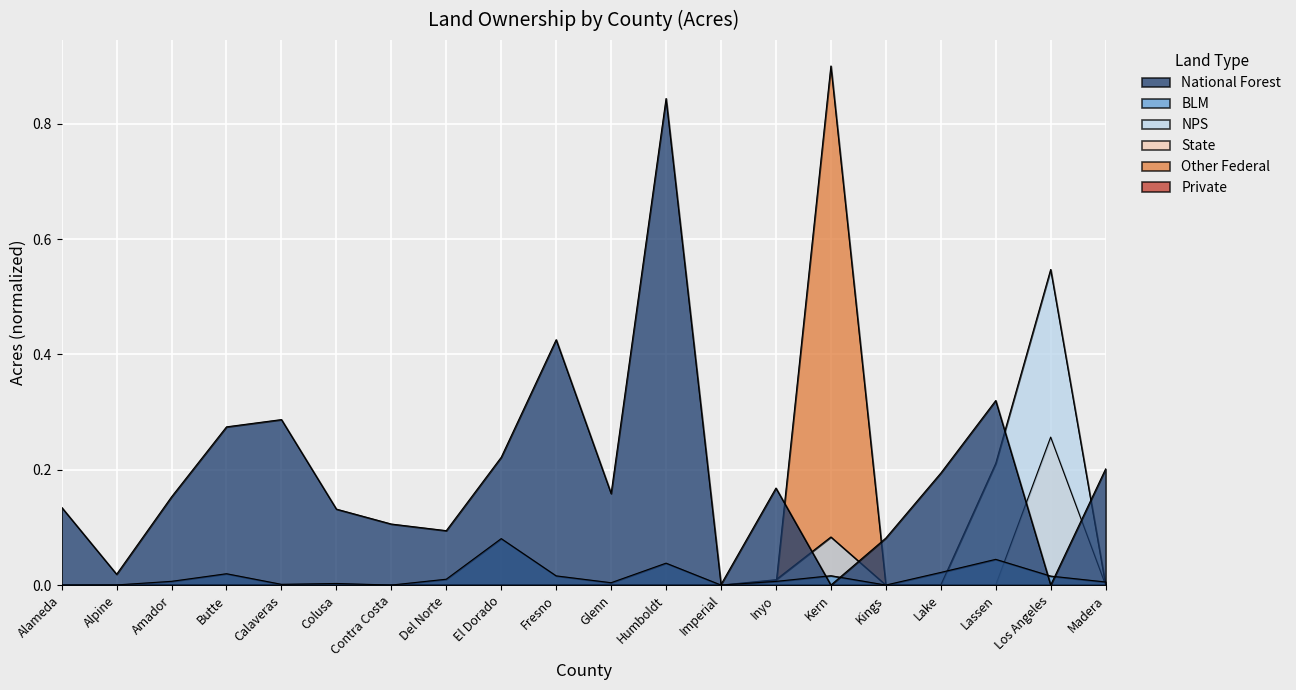

In Other Federal, how many points are higher than both neighbors (excluding endpoints)?

1